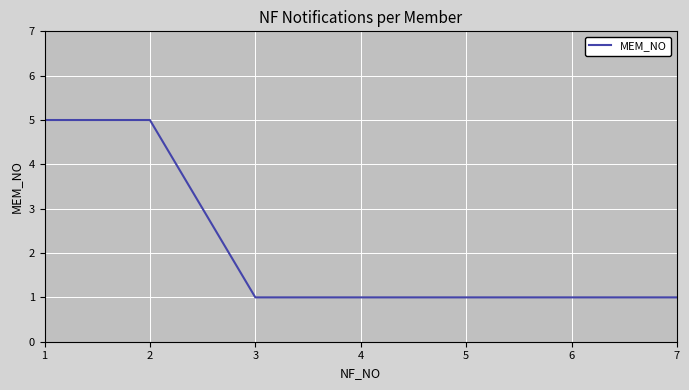

What is the sum of all values?

15